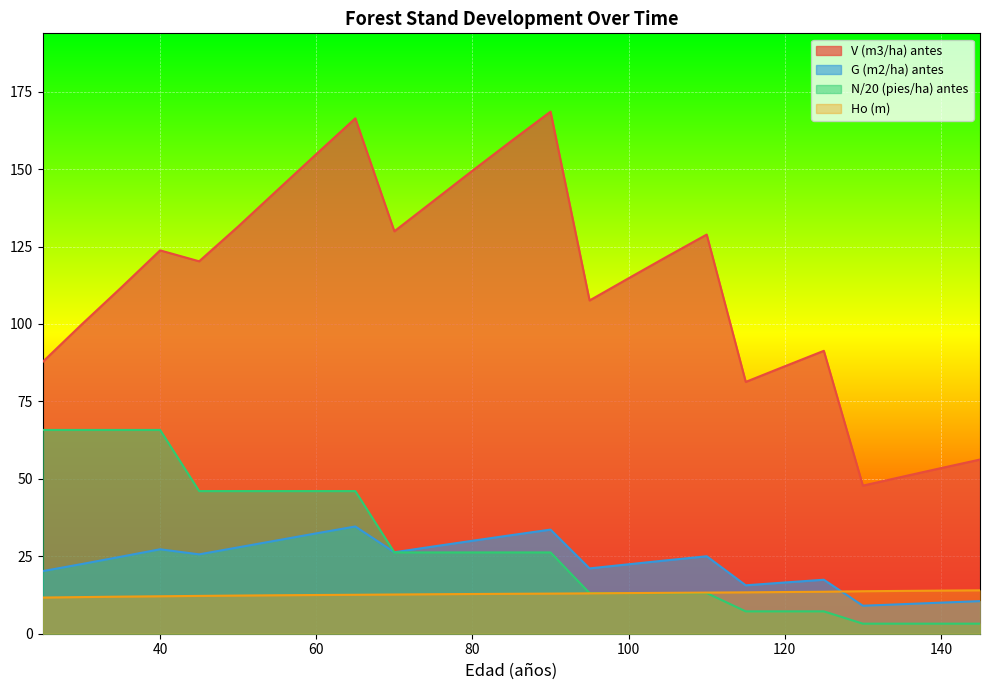

How many data points in N (pies/ha) antes are above 26?

14